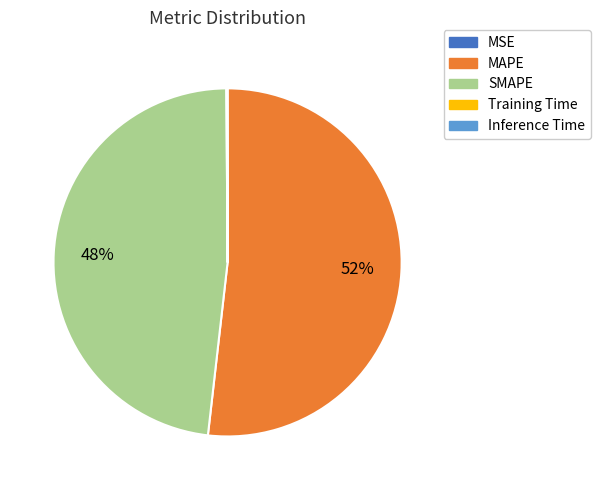

Which slice represents more than half of the pie?

MAPE